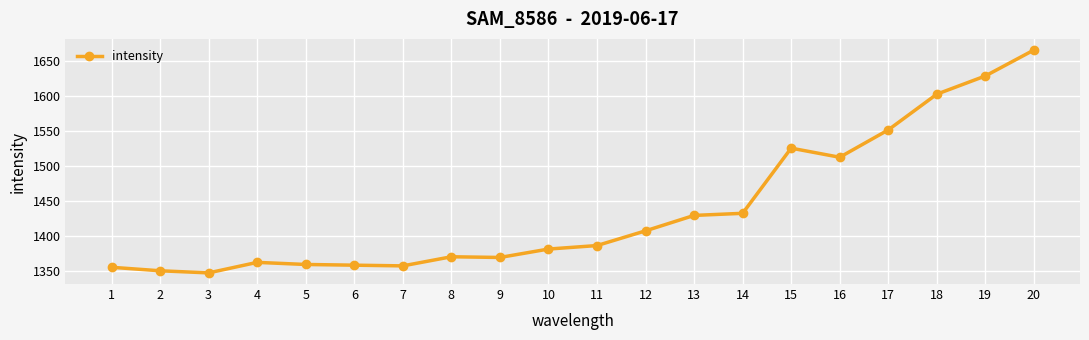

What is the sum of all values?

28765